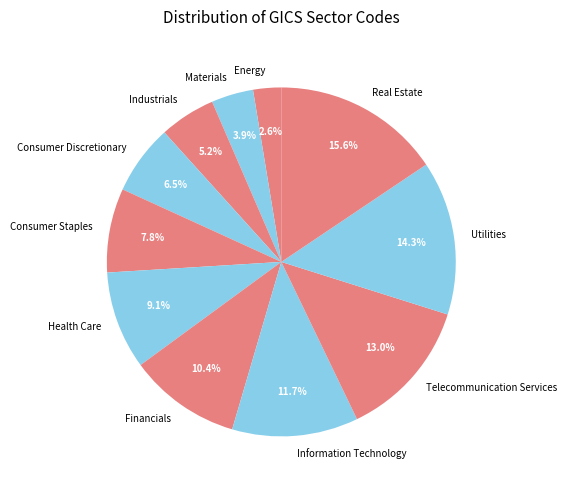

Rank the categories by value from highest to lowest.

Real Estate, Utilities, Telecommunication Services, Information Technology, Financials, Health Care, Consumer Staples, Consumer Discretionary, Industrials, Materials, Energy